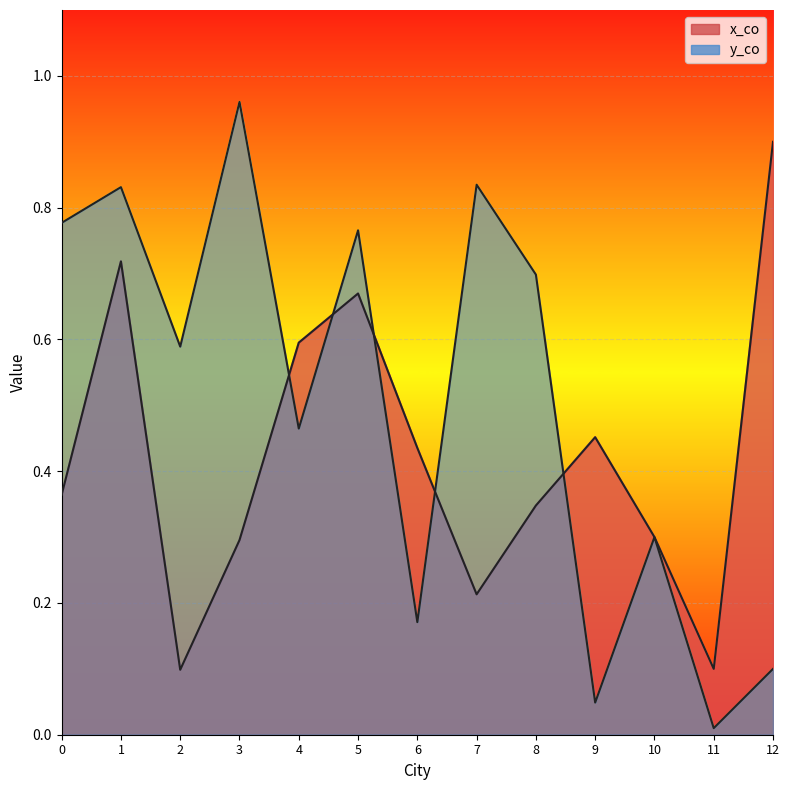

The x_co series shows 0.2 at 3. True or false?

False